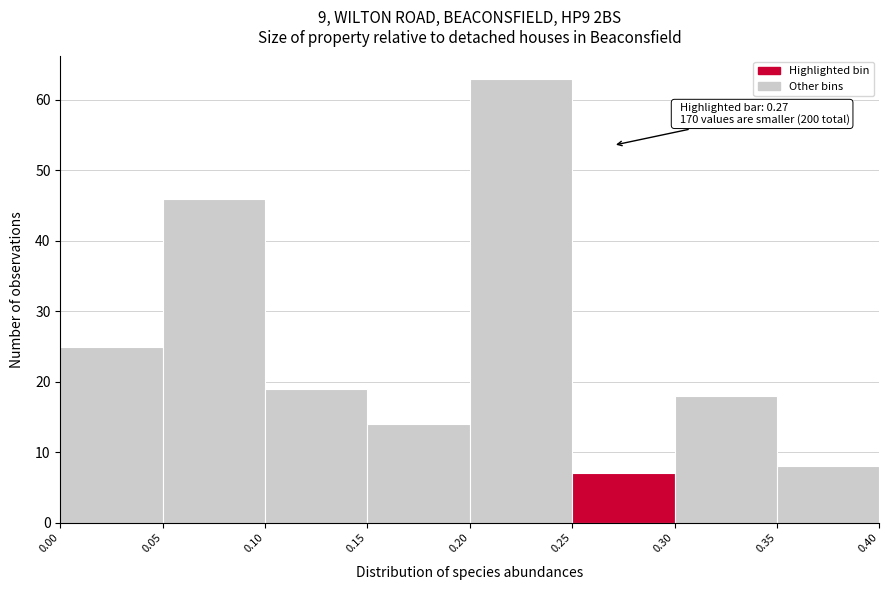

Which range on the x-axis has the tallest bar?

0.20 to 0.25